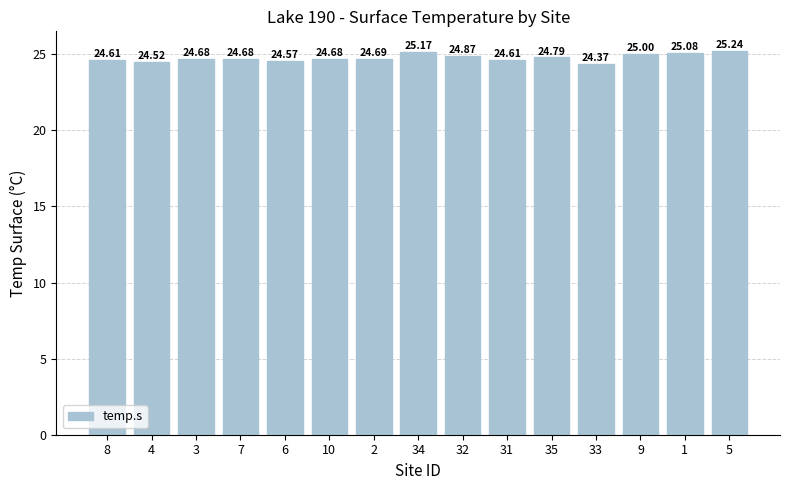

The chart shows a value of 10.1 at 7. True or false?

False